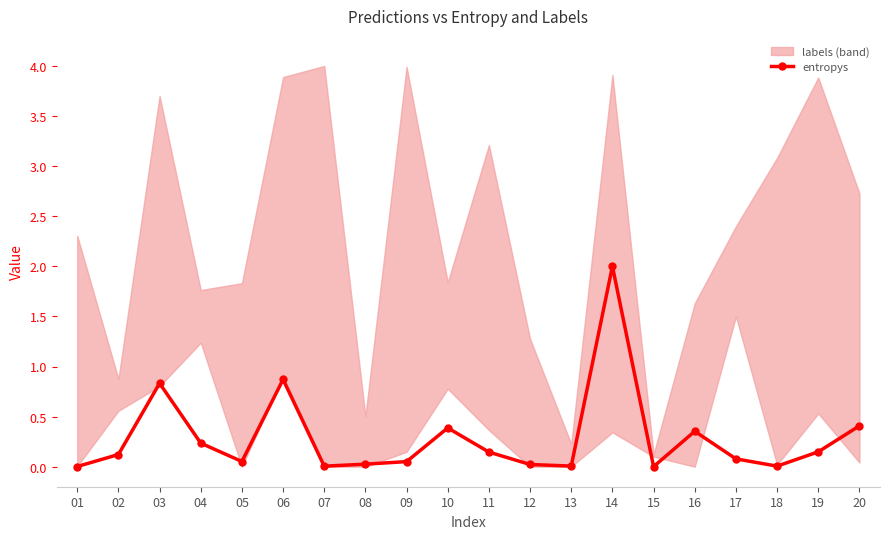

How many lines are shown in the chart?

1